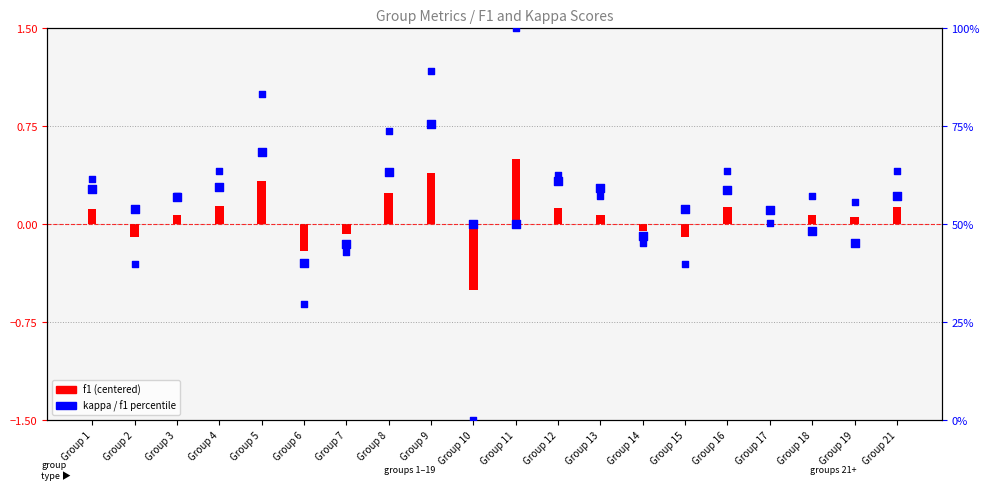

Which series contains the lowest Y value?

kappa